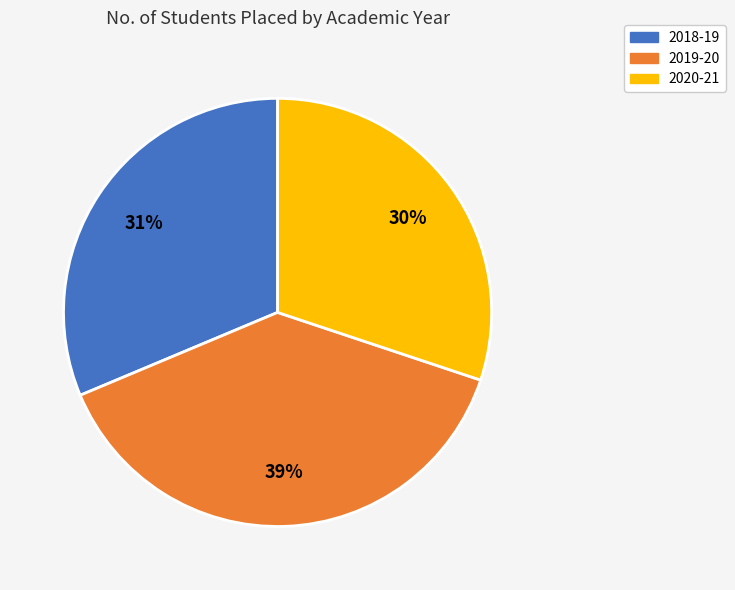

Is there a majority slice in this chart?

No